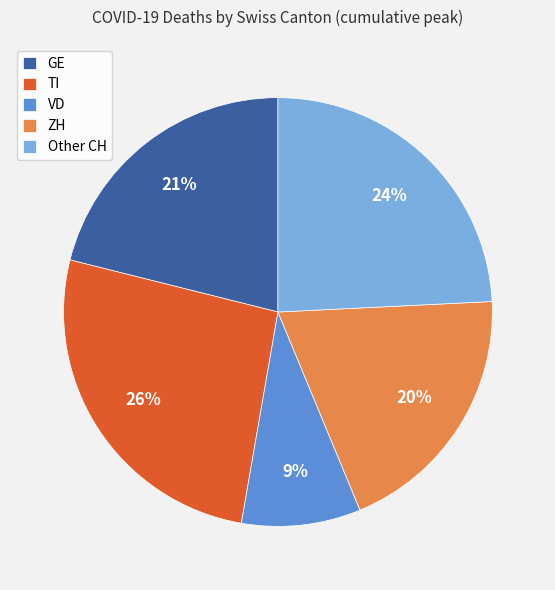

Rank the categories by value from highest to lowest.

TI, Other CH, GE, ZH, VD